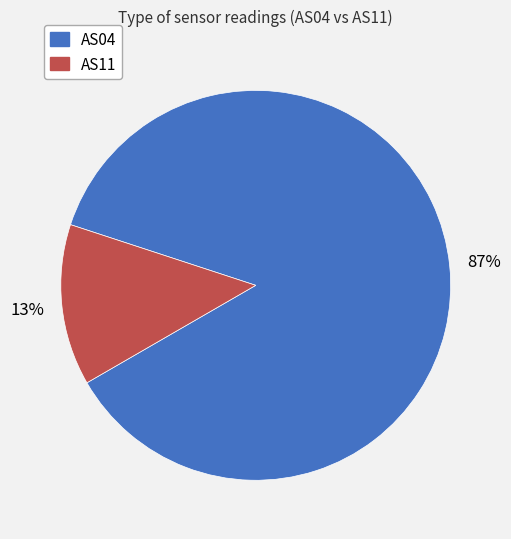

To the nearest percent, what is the average slice percentage?

50%